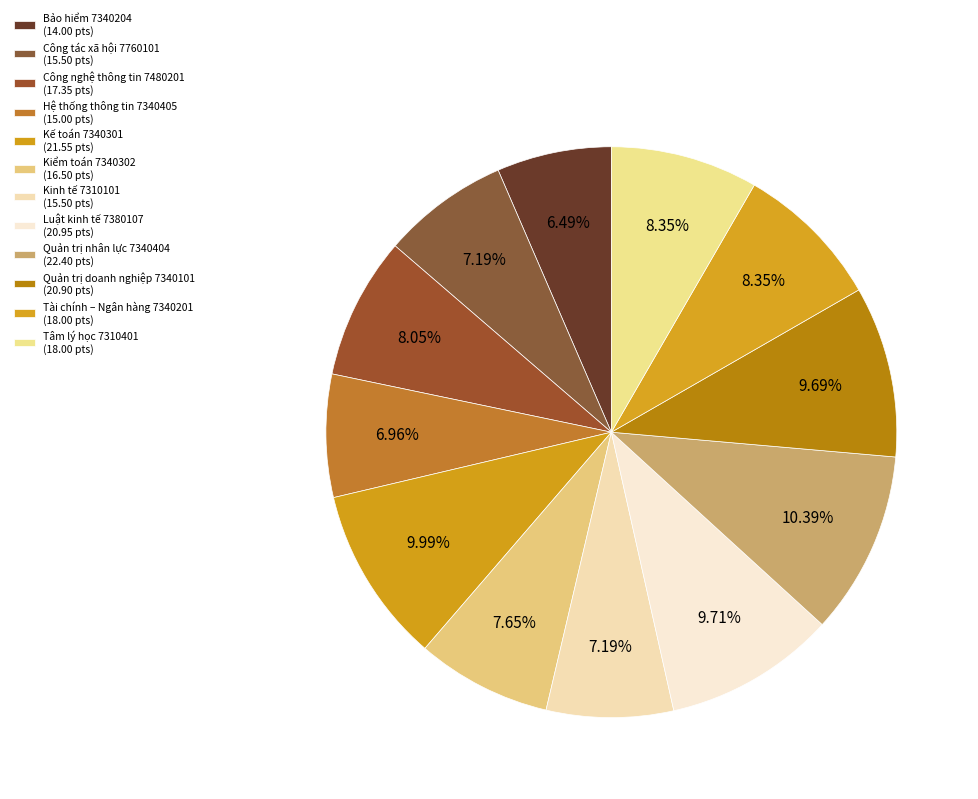

True or false: Quản trị nhân lực 7340404 accounts for 10% of the total.

True